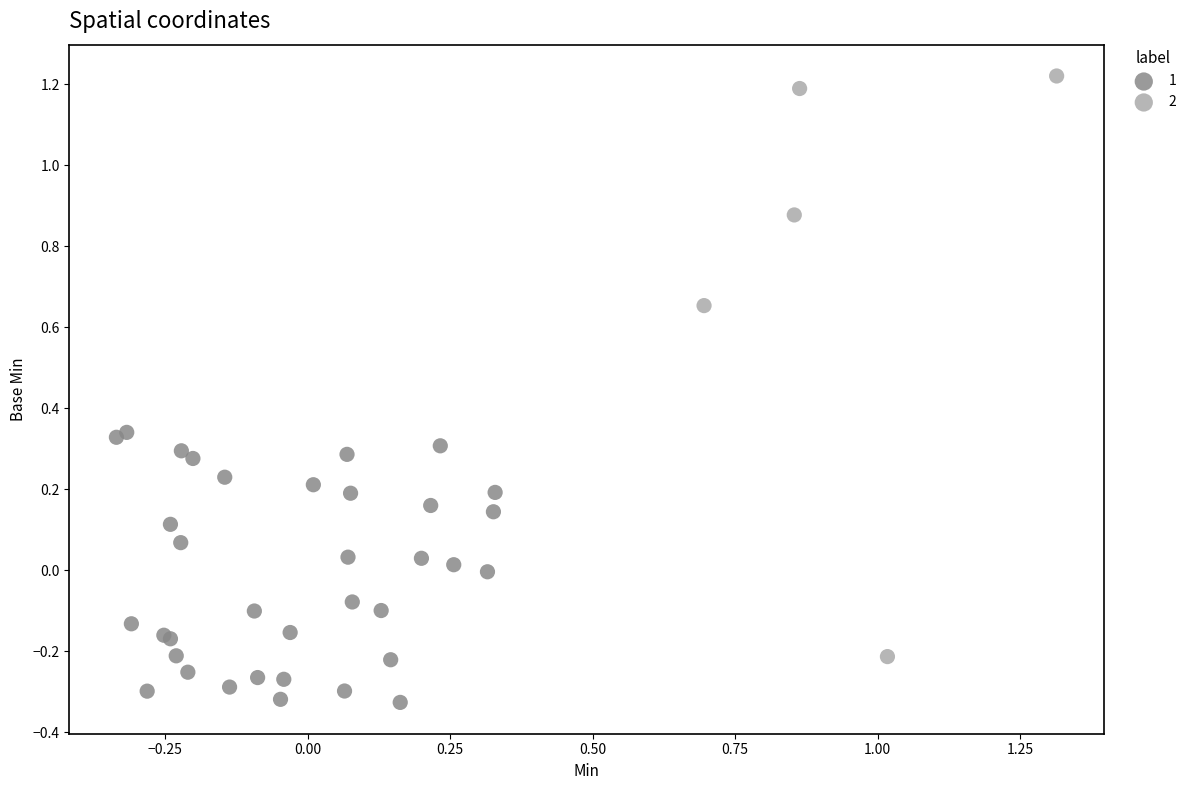

What are all the series names shown in the legend?

1, 2